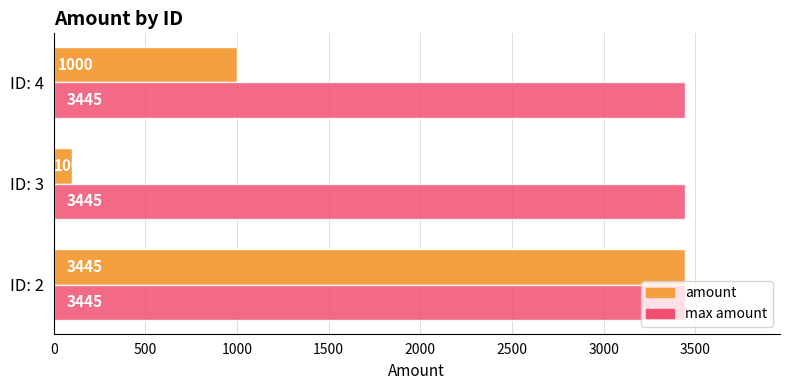

Which series has the largest range (max minus min)?

amount